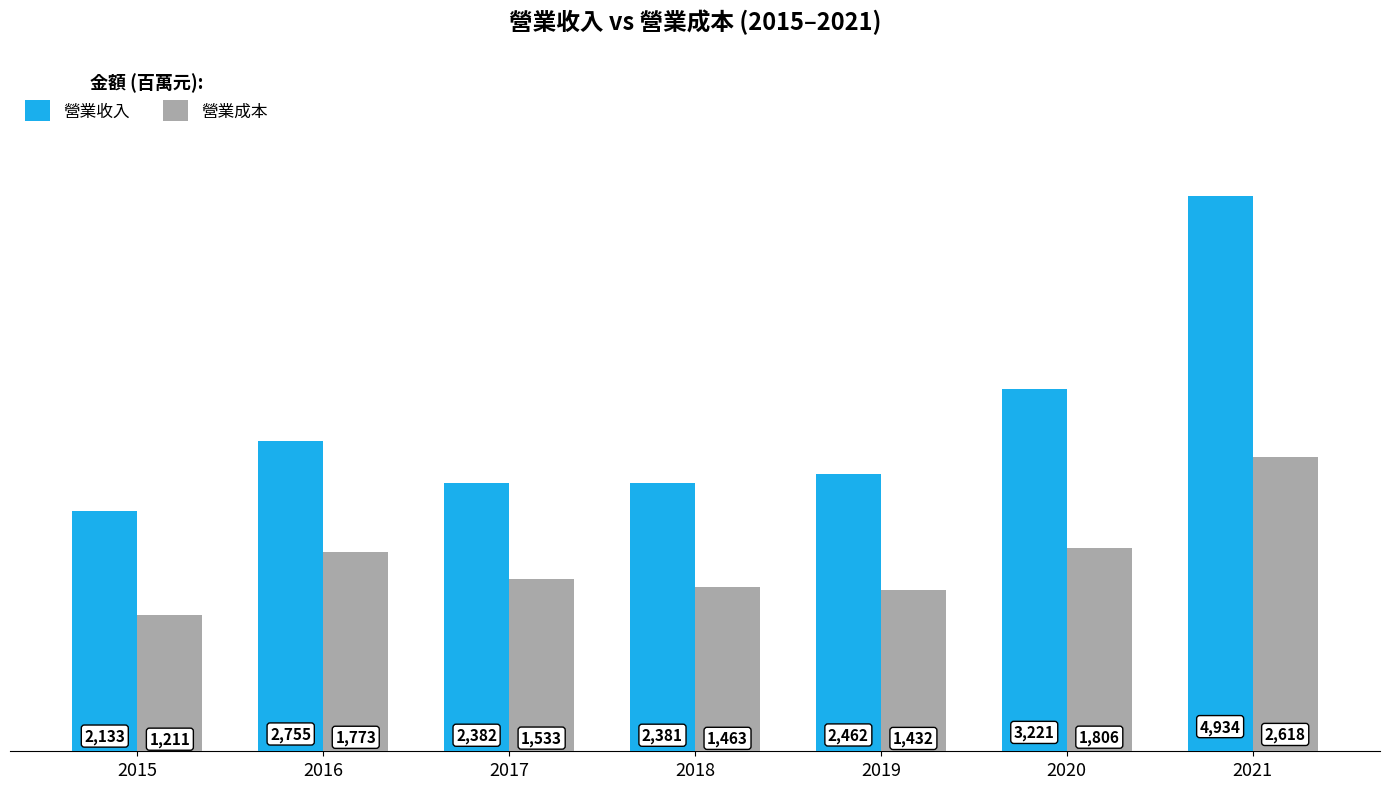

Rank the series by their maximum value, from lowest to highest.

營業成本, 營業收入